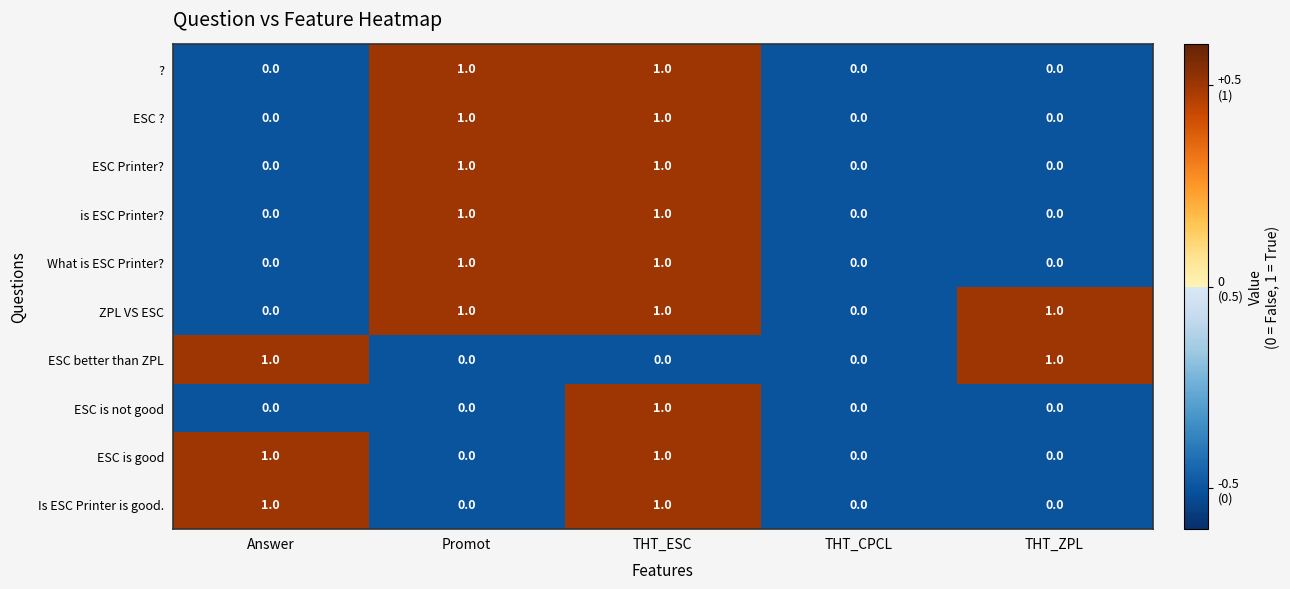

The value of ESC ? at Promot is 1. True or false?

True